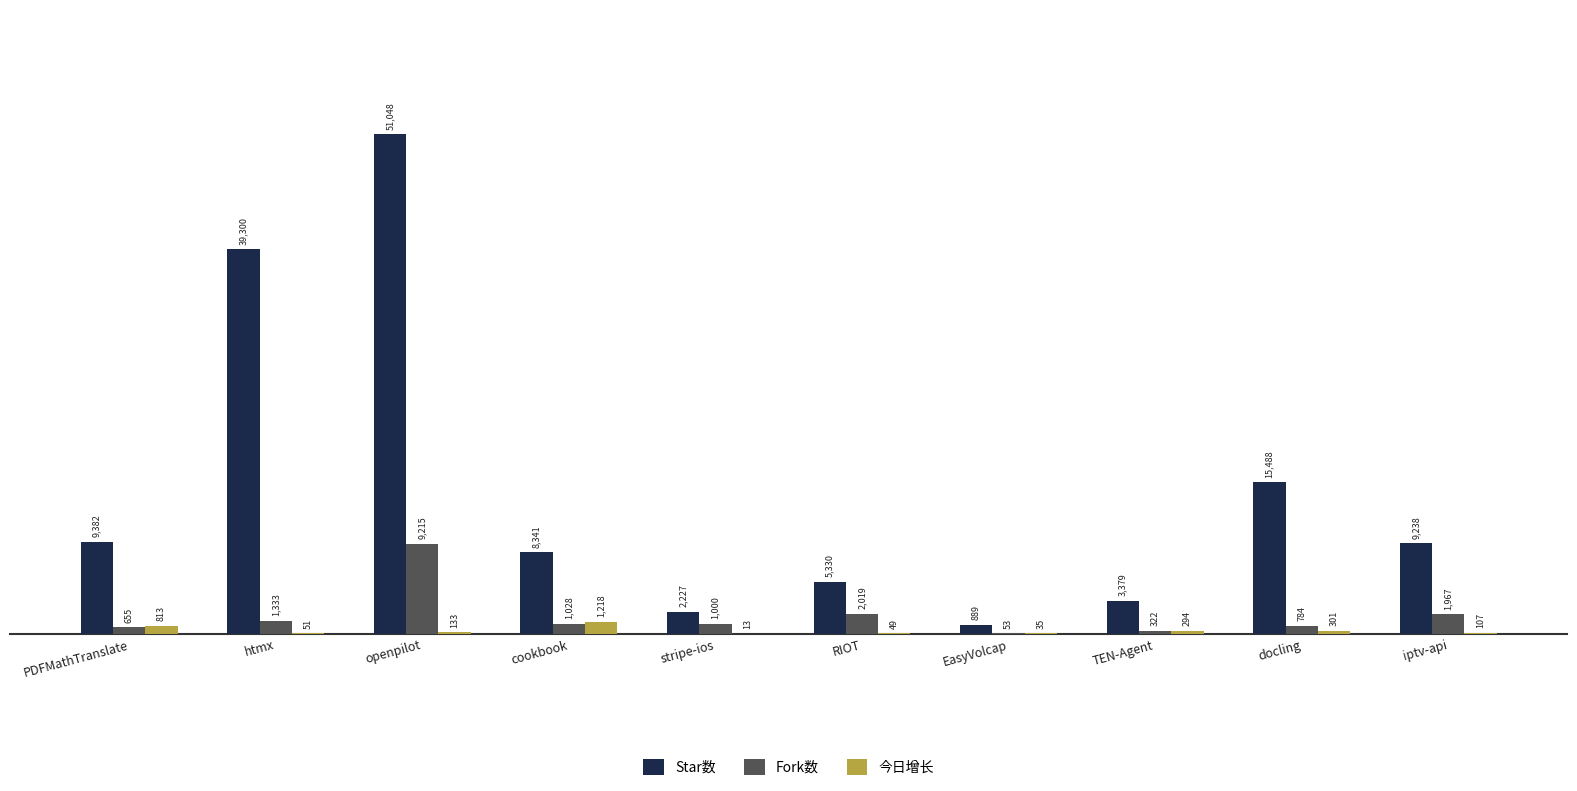

At which label does Fork数 reach its peak?

openpilot